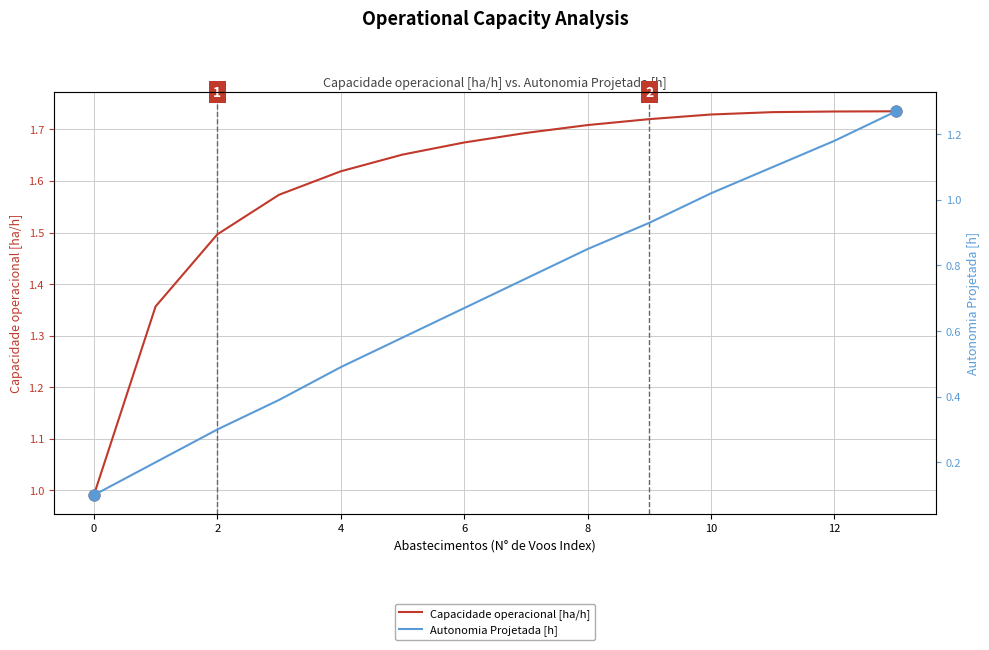

Which series has the largest Y range (max minus min)?

Autonomia Projetada [h]